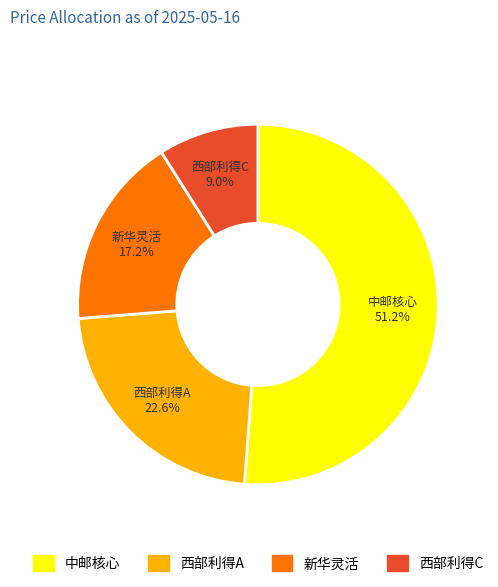

How many slices are in this pie chart?

4